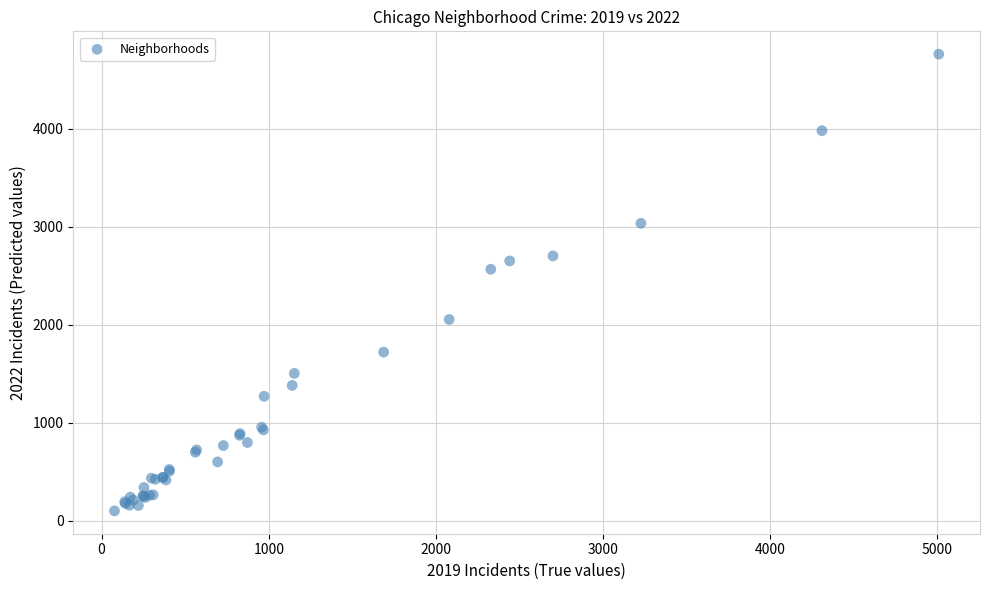

What Y value in the scatter plot is closest to 2430?

2566